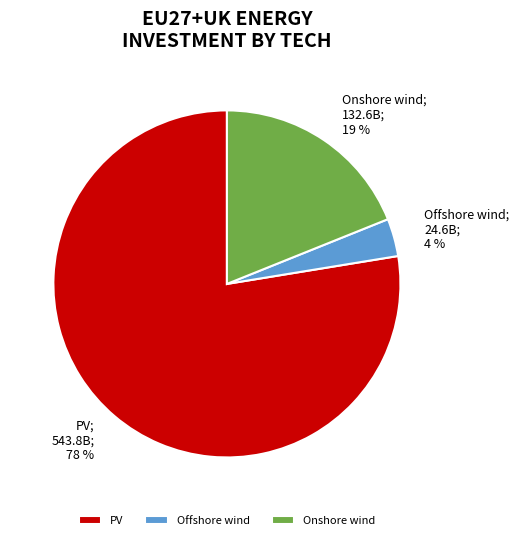

How many segments does this pie chart have?

3